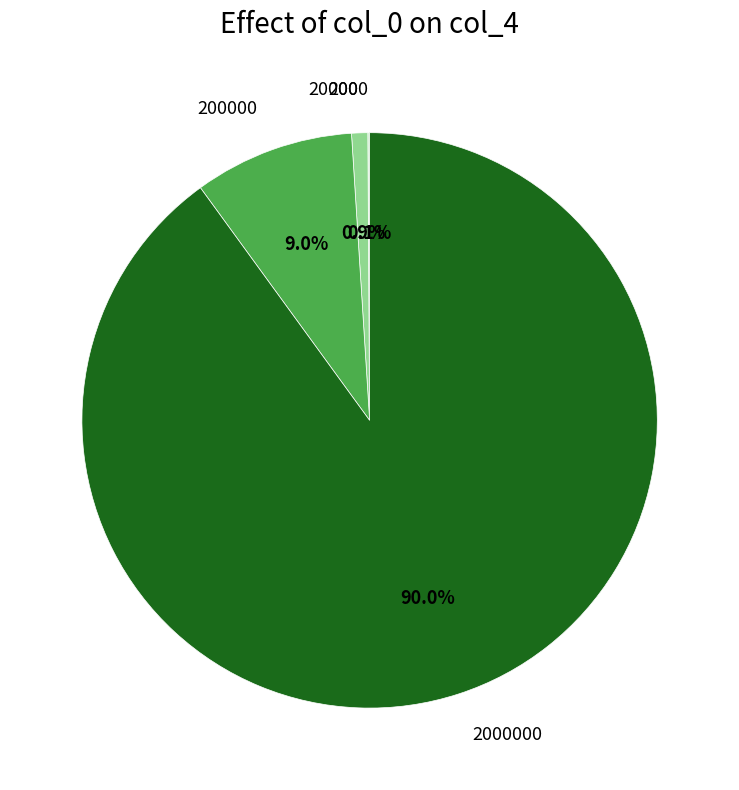

Rank the categories by value from highest to lowest.

2000000, 200000, 20000, 2000